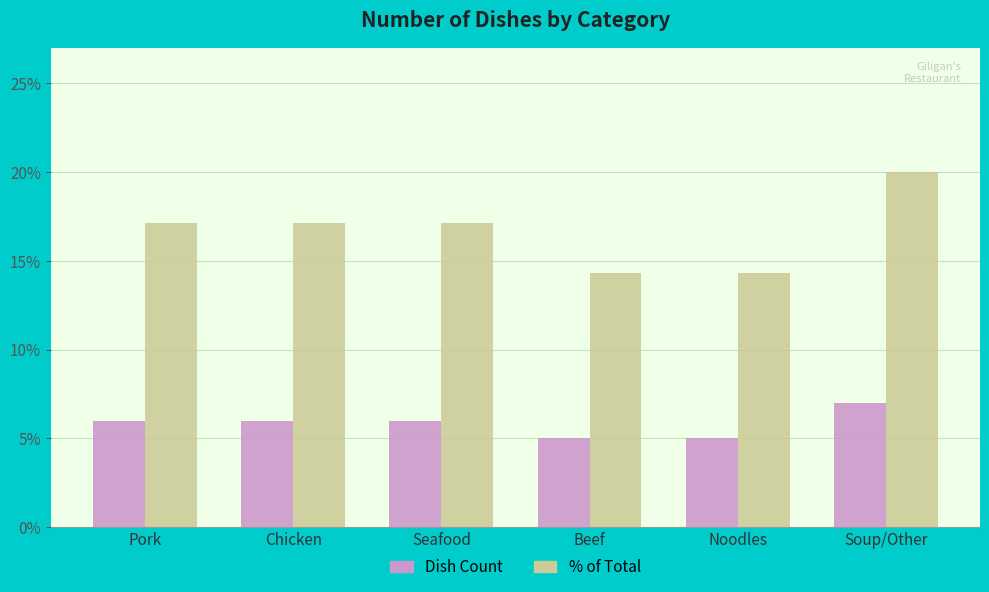

Reading left to right, list all the values displayed in this chart.

Dish Count: 6.0	6.0	6.0	5.0	5.0	7.0
% of Total: 17.1	17.1	17.1	14.3	14.3	20.0